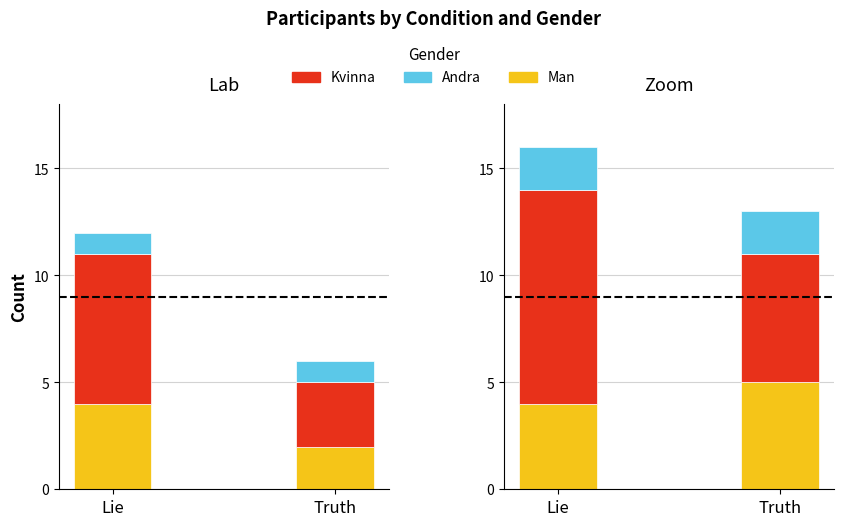

Between Lie and Truth, which is larger?

Truth